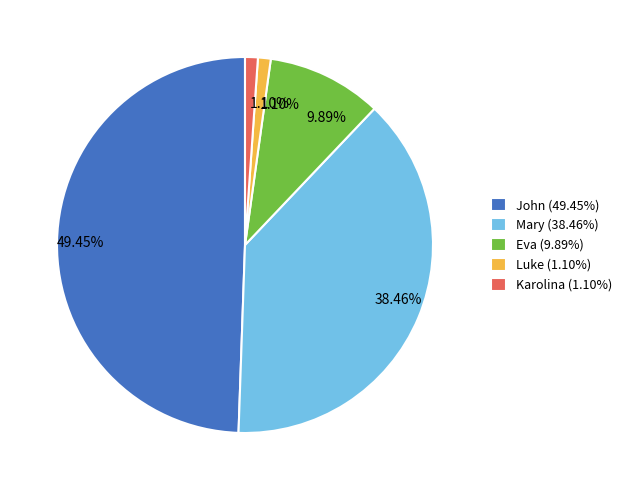

Which category has the biggest portion of the pie?

John